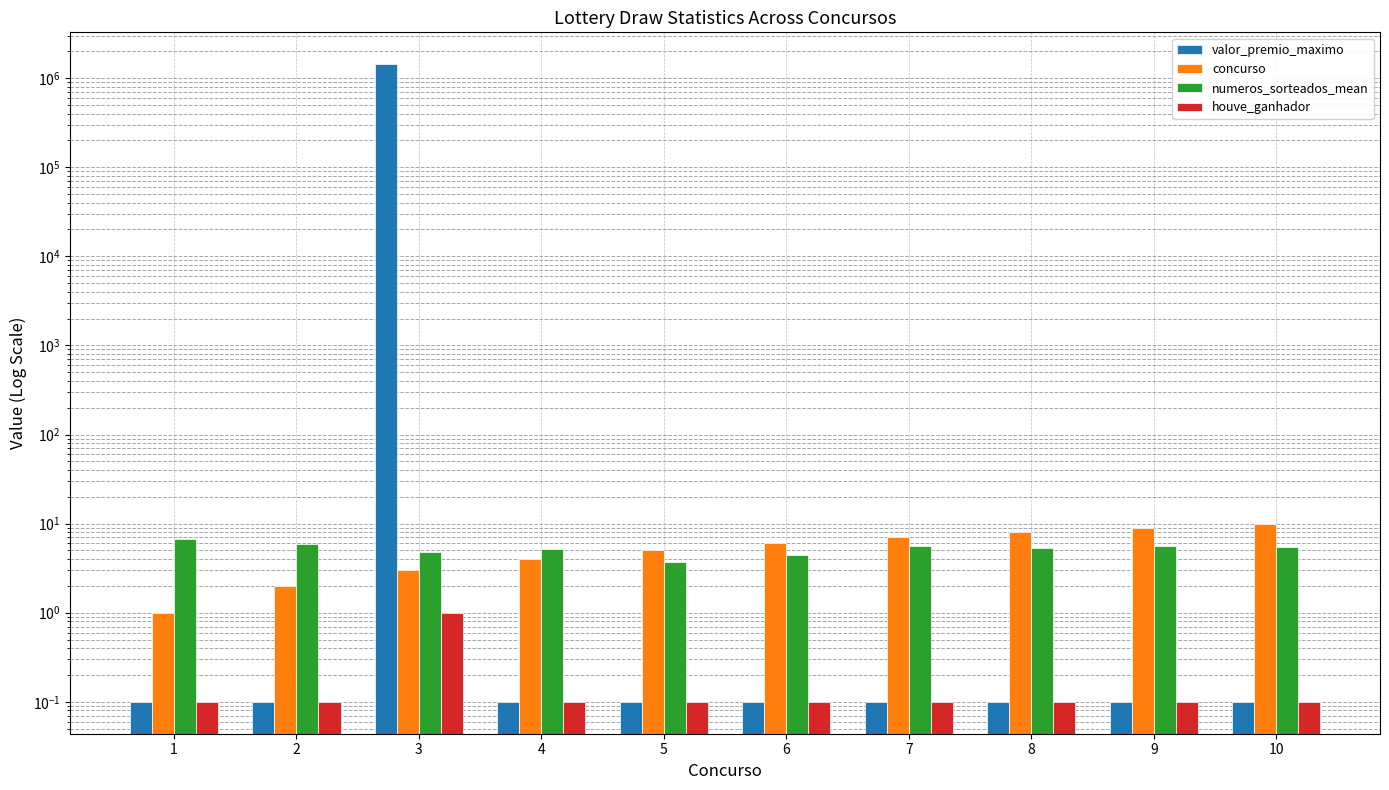

Is it true that houve_ganhador equals 0.6 at 3?

False